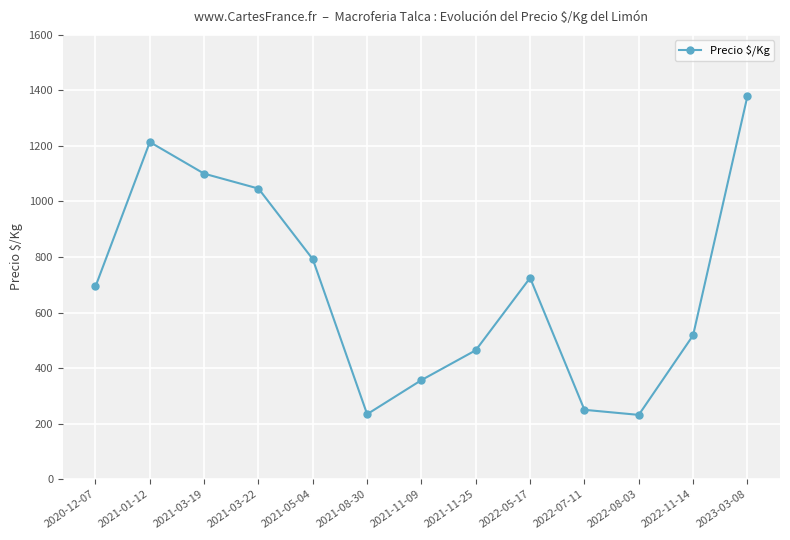

What is the minimum value shown in the chart?

231.7